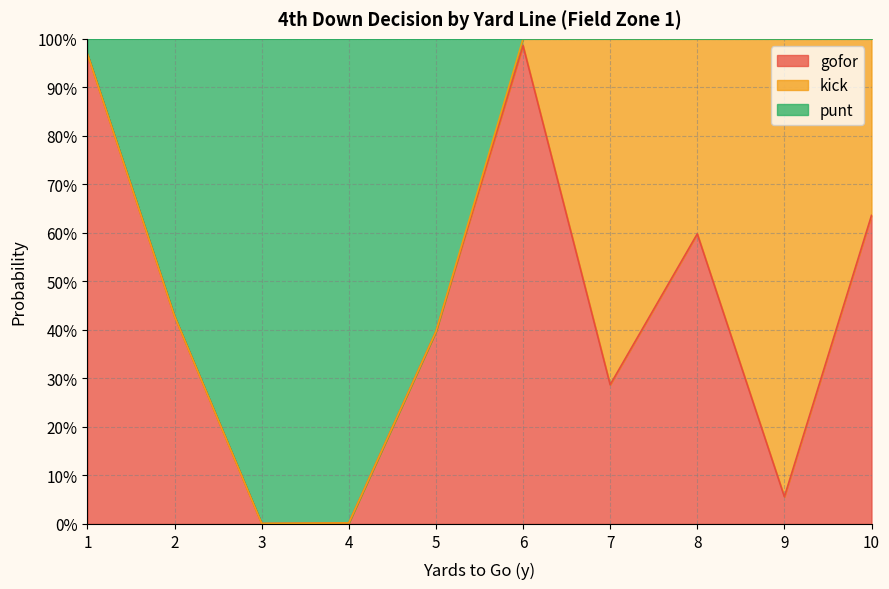

True or false: gofor has more than 2 points higher than both neighbors.

False